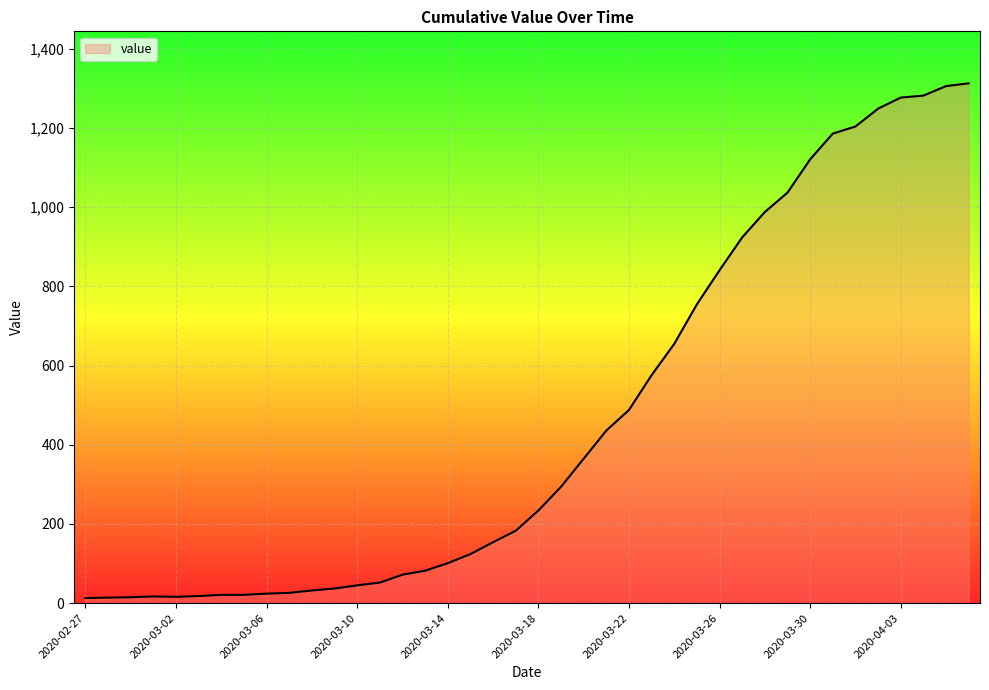

What is the greatest value displayed?

1313